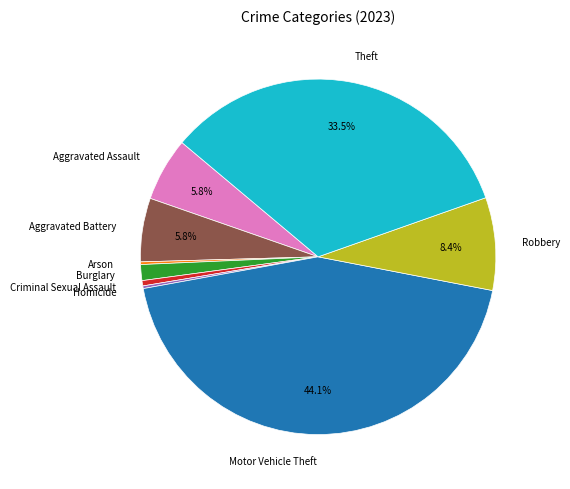

To the nearest percent, what percentage of the pie is Burglary?

1%